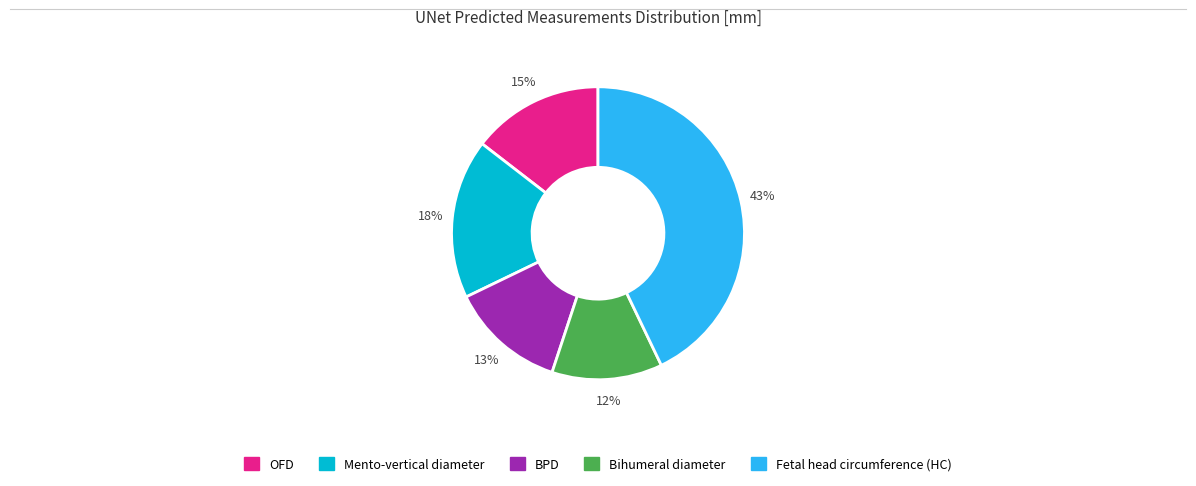

Combined, do OFD and BPD account for over 50%?

No